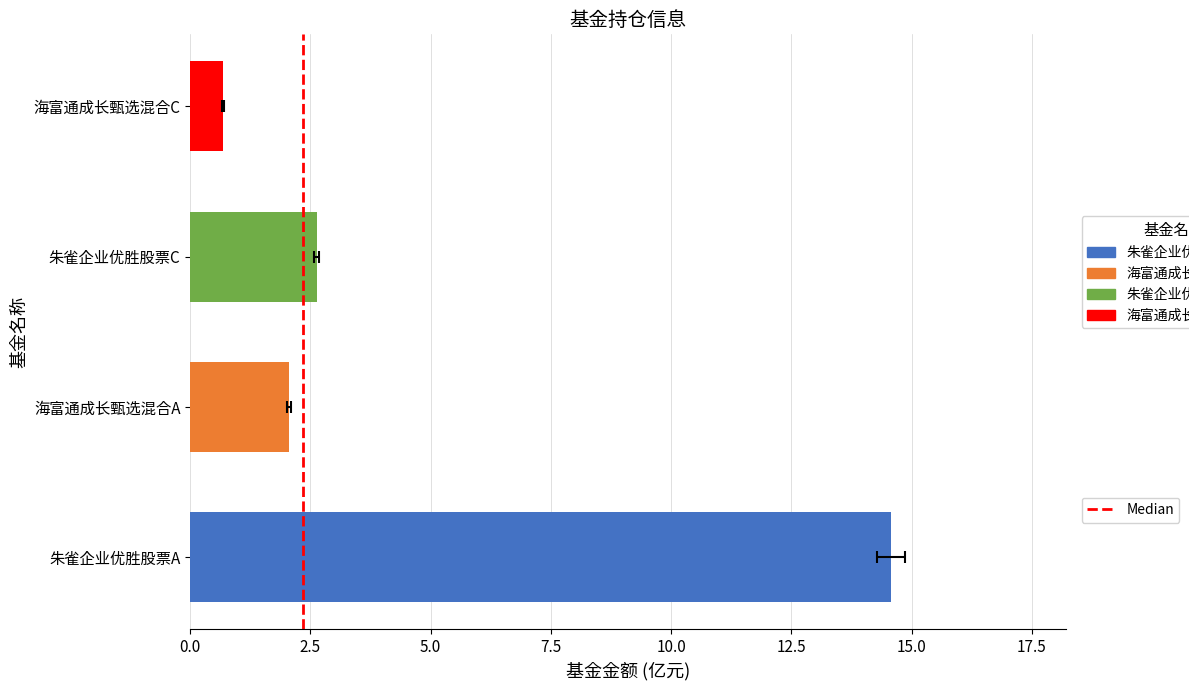

The chart shows a value of 0 at 0.0. True or false?

True